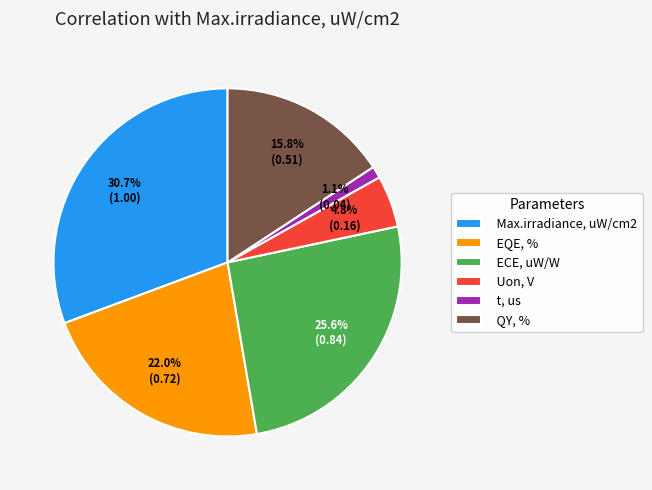

True or false: ECE, uW/W accounts for 26% of the total.

True